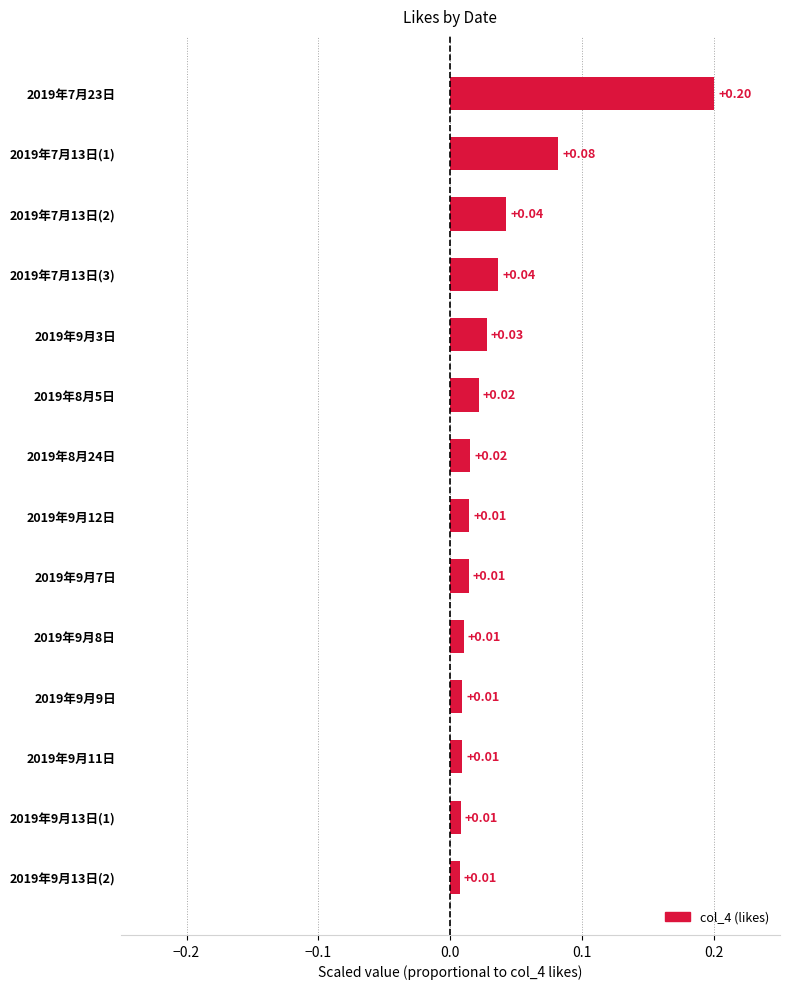

What is the sum of all values?

0.5